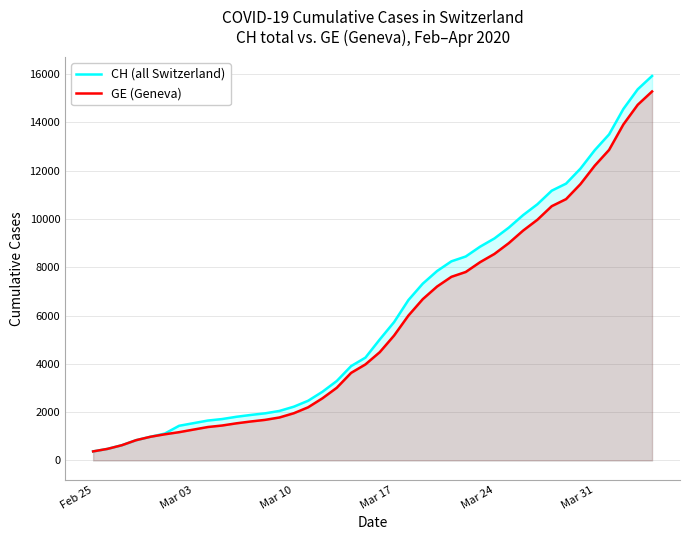

How many categories are shown in the chart?

40